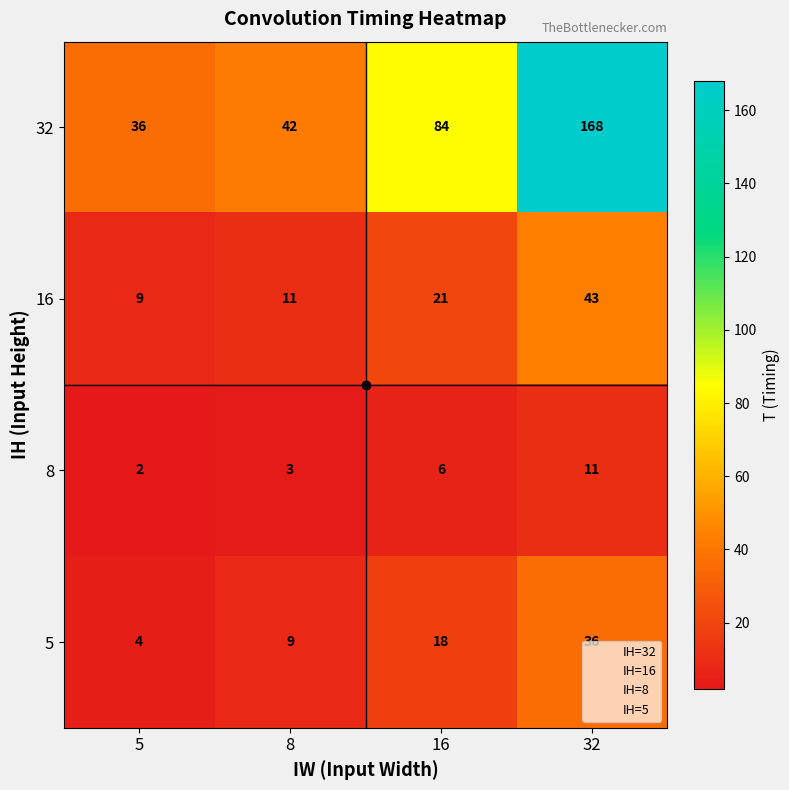

True or false: 5 has a value of 7 at 16.

False